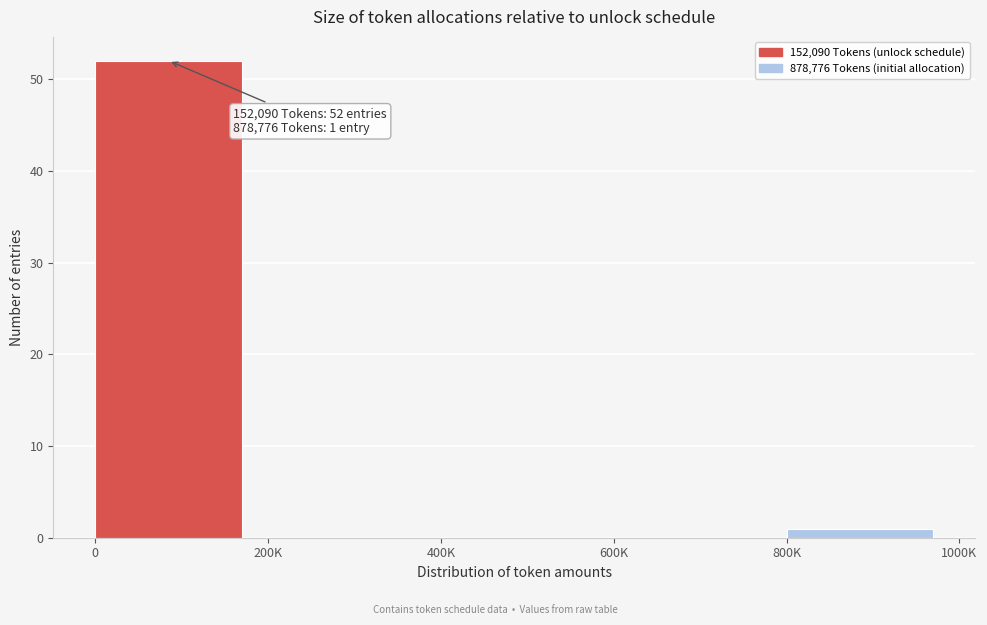

Reading right to left, list all the values displayed in this chart.

800K=1	600K=0	400K=0	200K=0	0=52